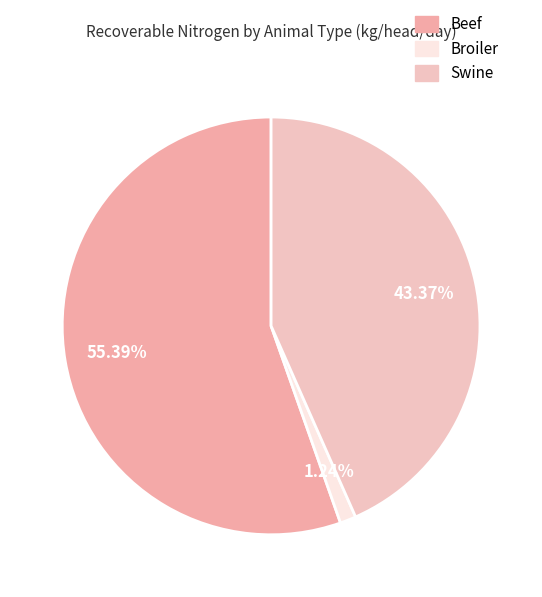

To the nearest percent, what is the difference between the largest and smallest slice percentages?

54%